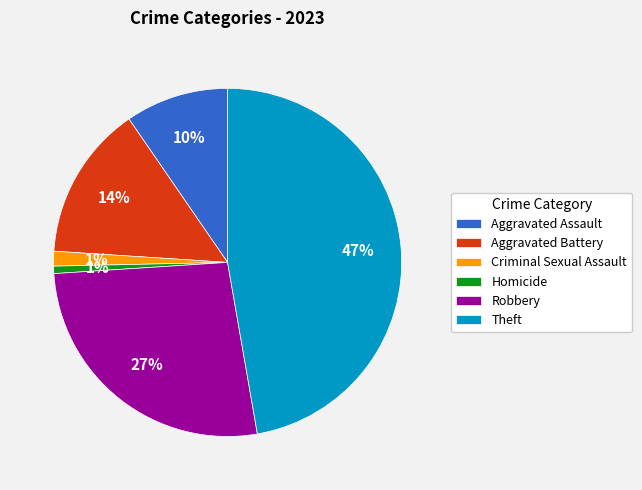

Is the sum of Aggravated Assault and Aggravated Battery greater than half?

No